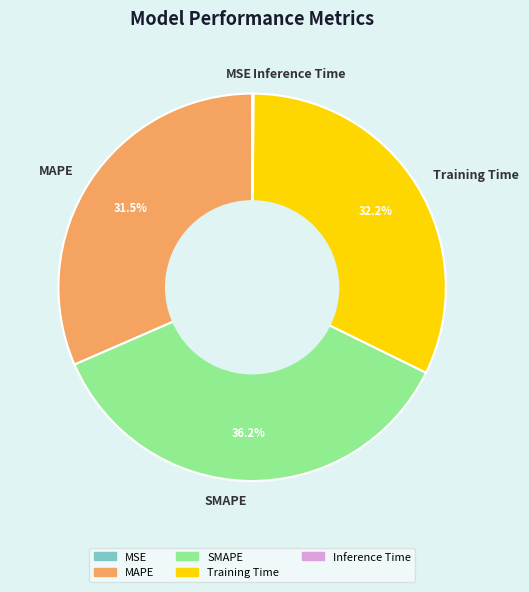

Which category has the biggest portion of the pie?

SMAPE